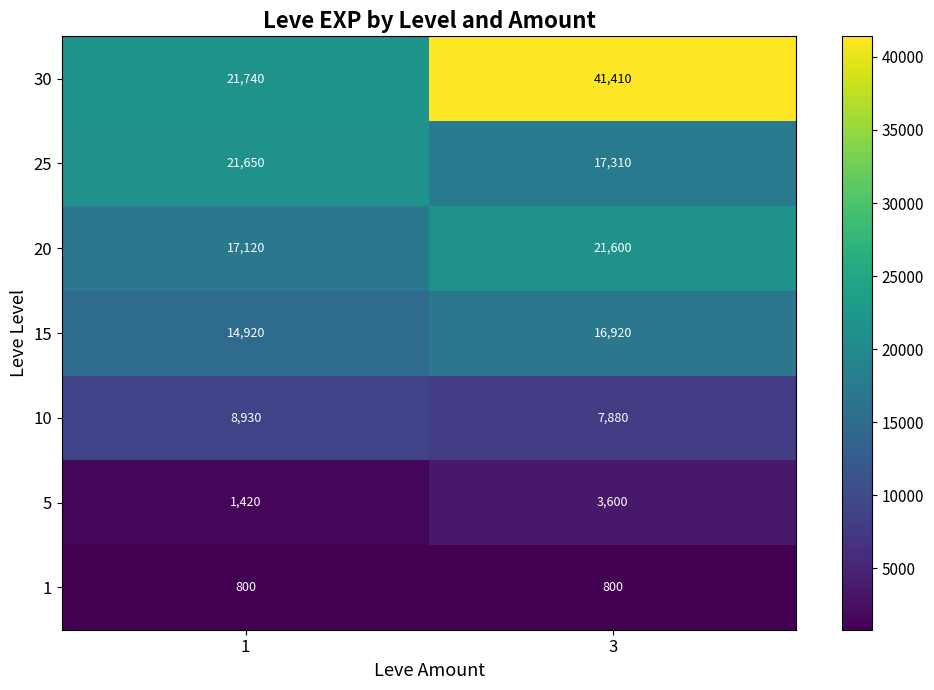

The value of 15 at 1 is 14920. True or false?

True